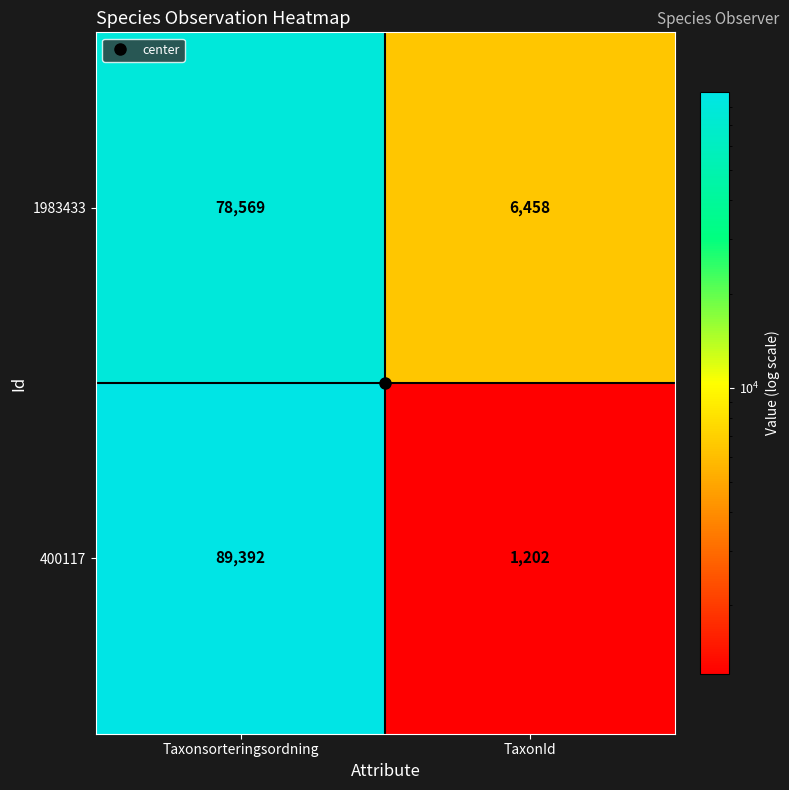

Which series has the largest total across all categories?

400117